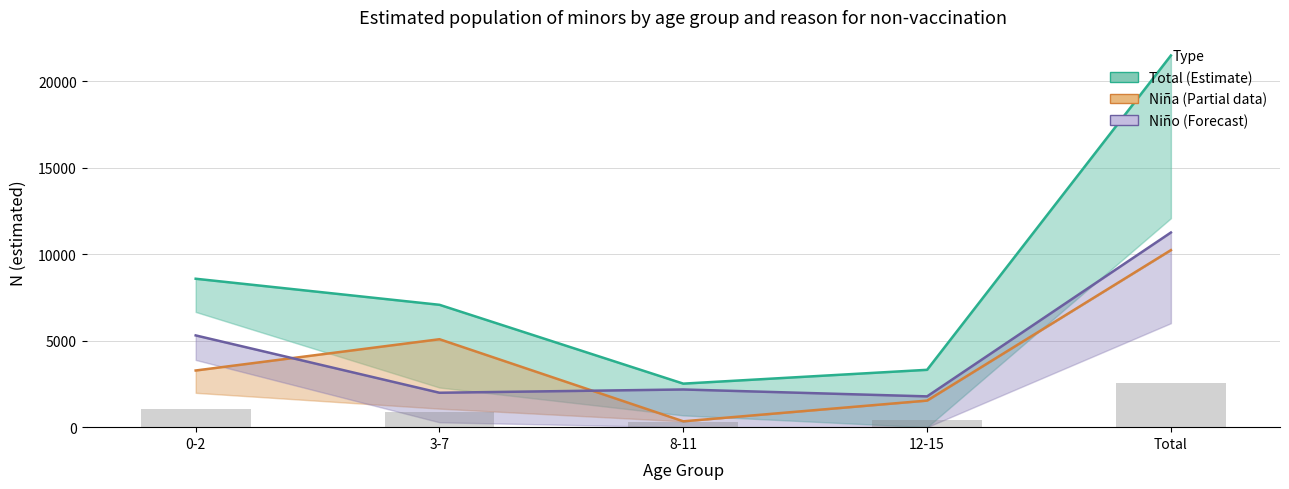

True or false: Niña (N estimada) has a value of 18128 at Total.

False